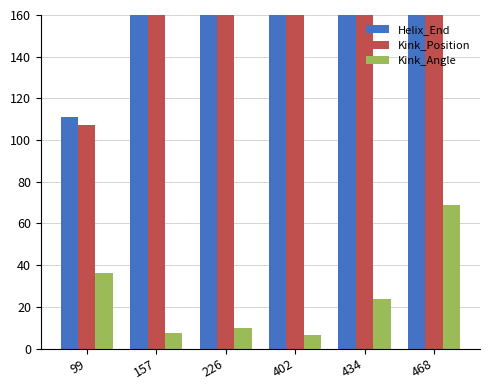

Reading right to left, extract all data points from this chart.

Helix_End: 468=480.0	434=446.0	402=414.0	226=238.0	157=169.0	99=111.0
Kink_Position: 468=475.0	434=438.0	402=410.0	226=231.0	157=164.0	99=107.0
Kink_Angle: 468=68.7	434=24.0	402=6.5	226=9.9	157=7.4	99=36.1